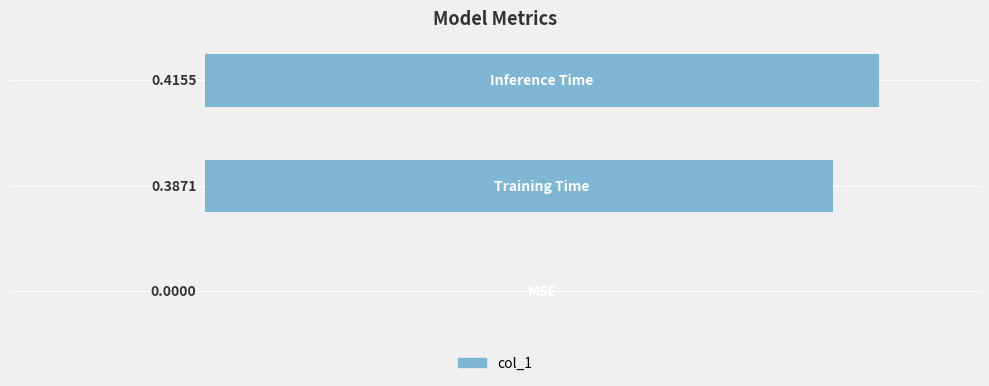

Are the bars grouped side by side (vs. stacked)?

No